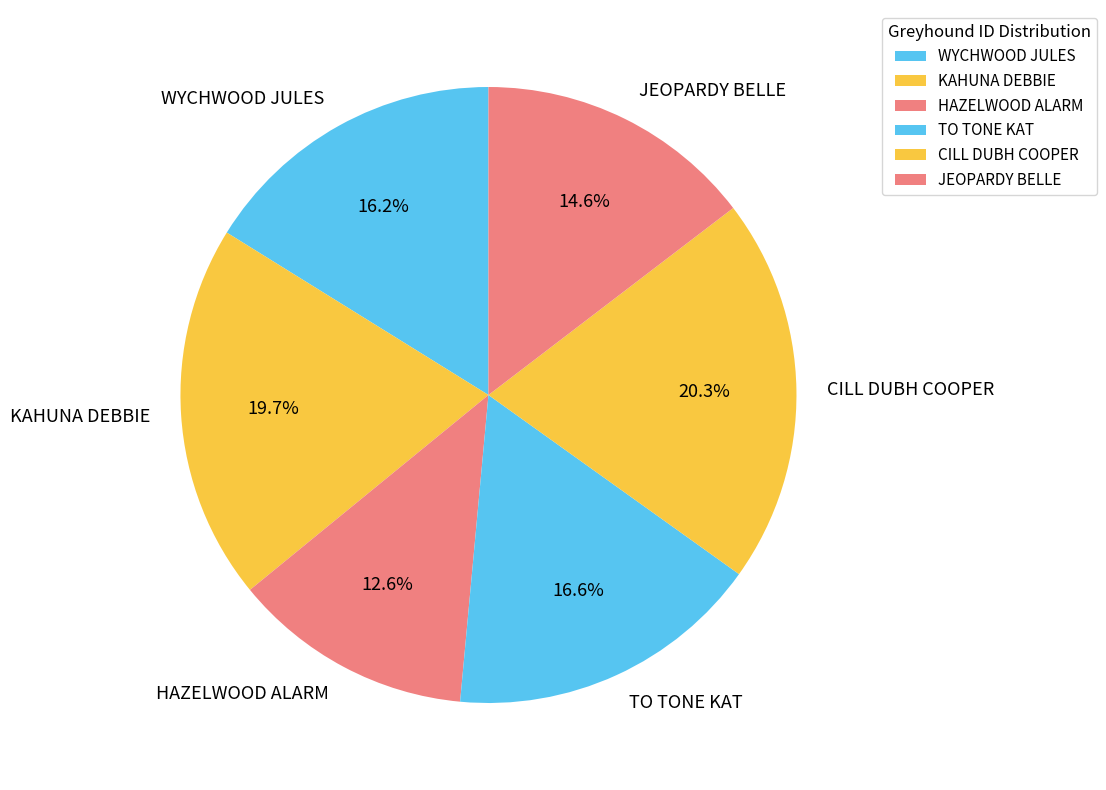

To the nearest percent, what portion does WYCHWOOD JULES represent?

16%